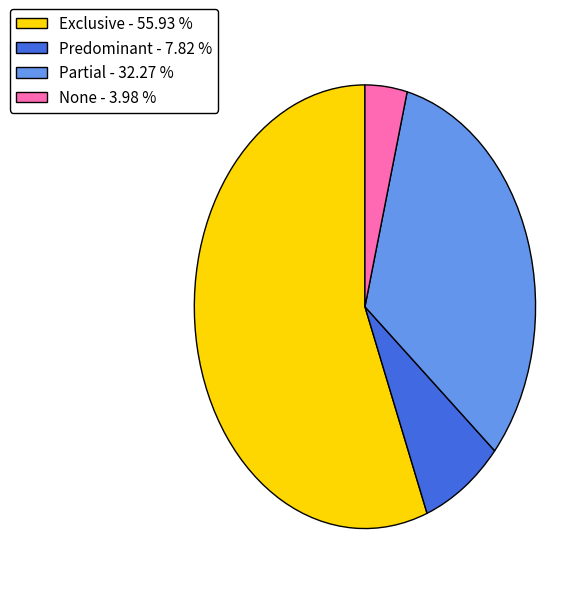

Is there any slice that represents more than half of the pie?

Yes